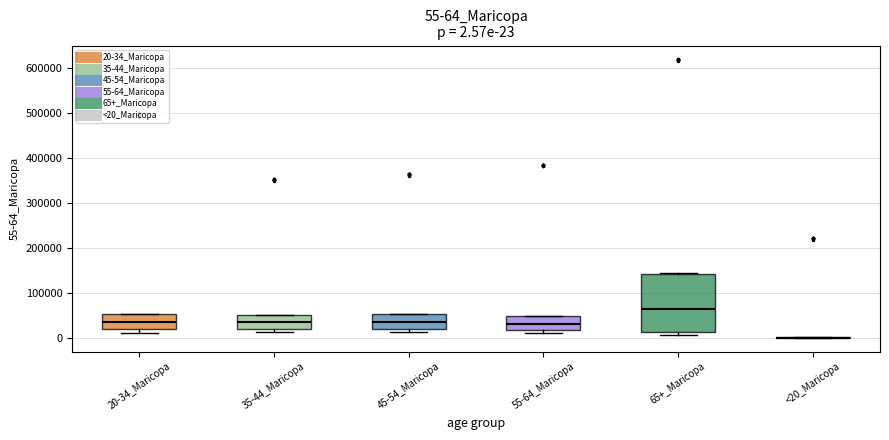

Comparing the boxes themselves (not the whiskers), which one is the tallest?

65+_Maricopa